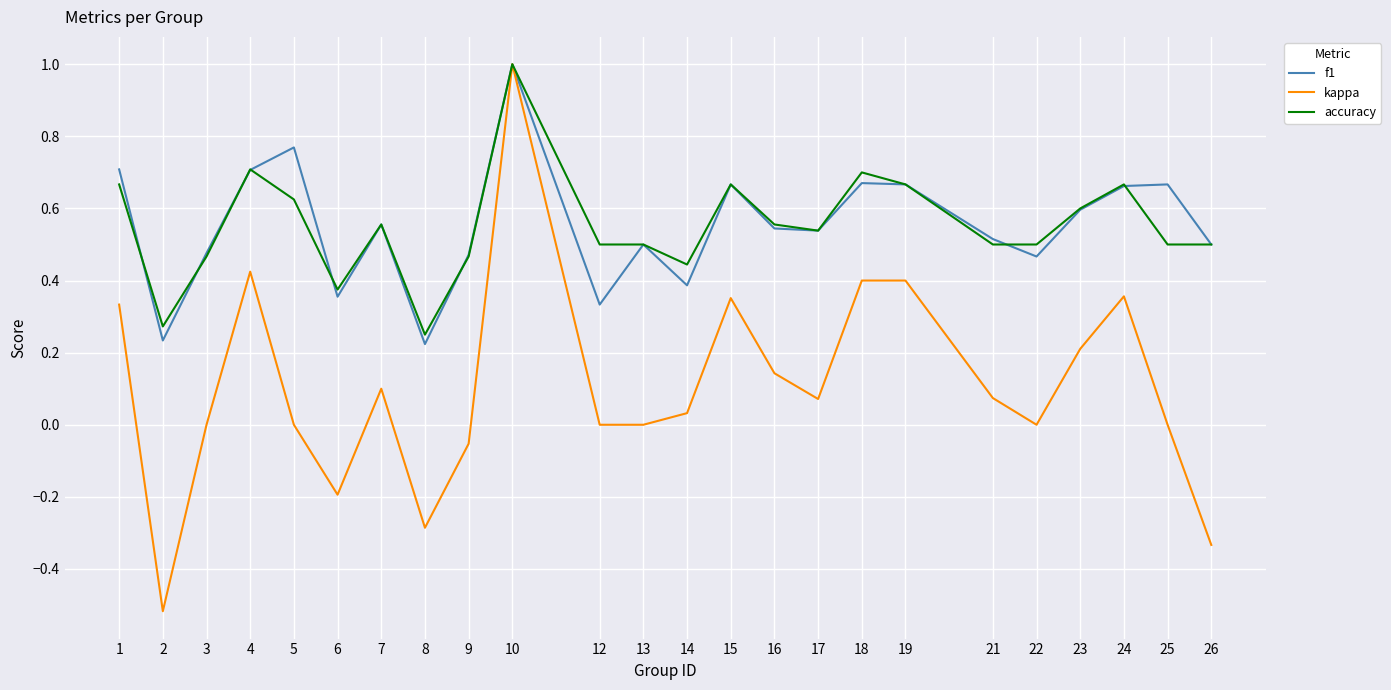

What is the greatest value displayed?

1.0